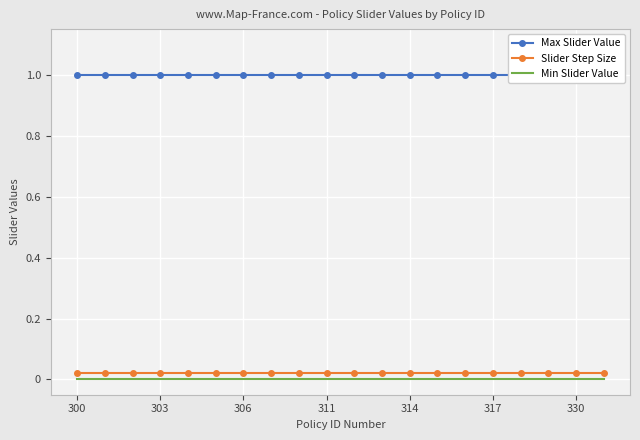

True or false: Slider Step Size and Max Slider Value cross at least once.

False